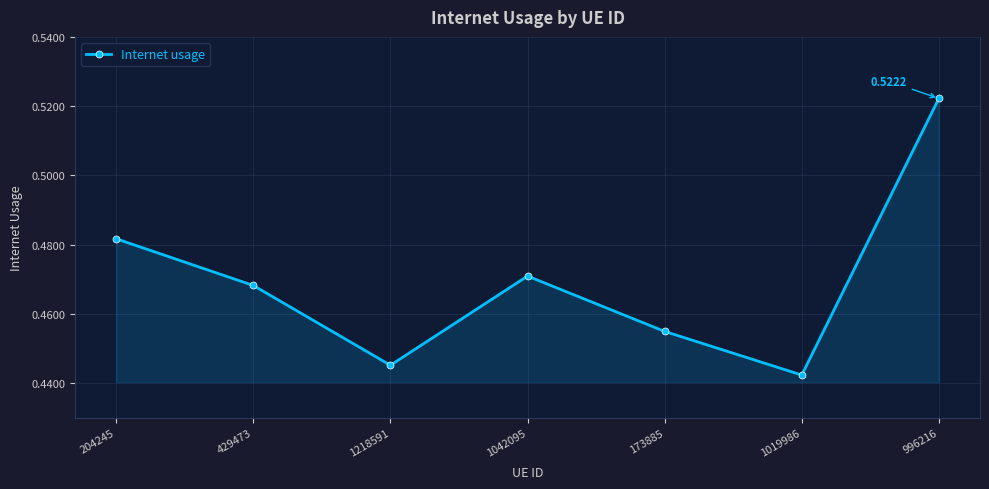

How many lines are shown in the chart?

1